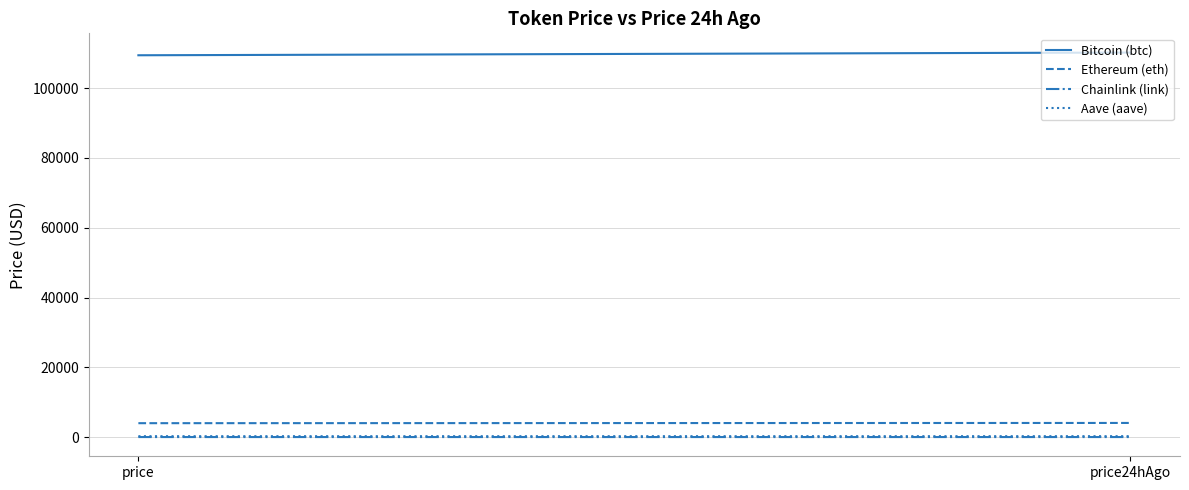

What is the difference between the Chainlink (link) values at price24hAgo and price?

0.4